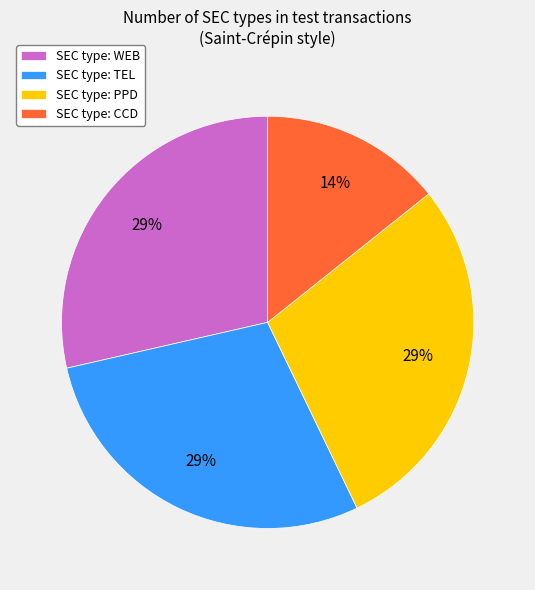

Count the number of slices in the pie.

4